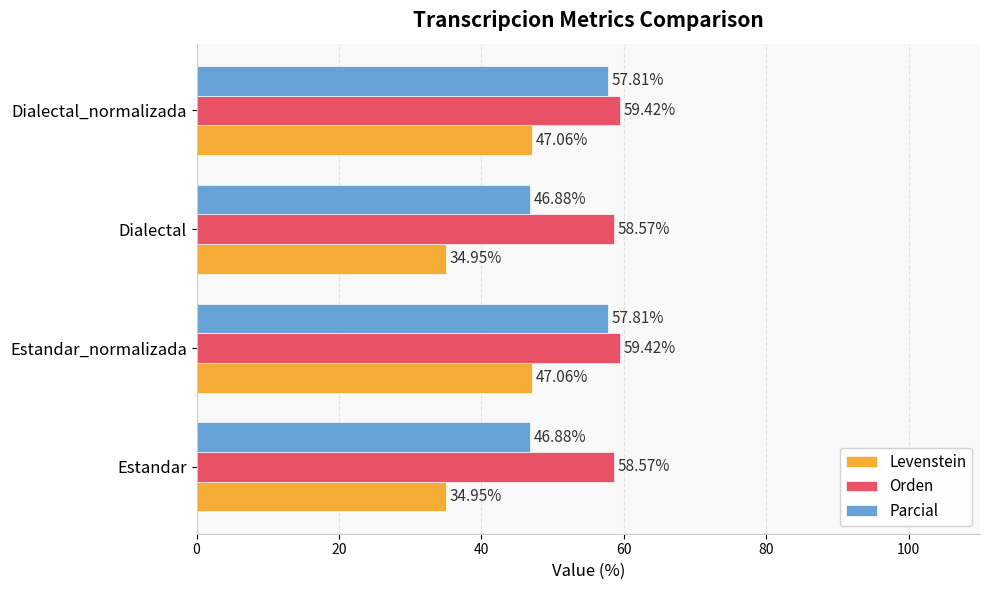

What is the minimum value shown in the chart?

35.0